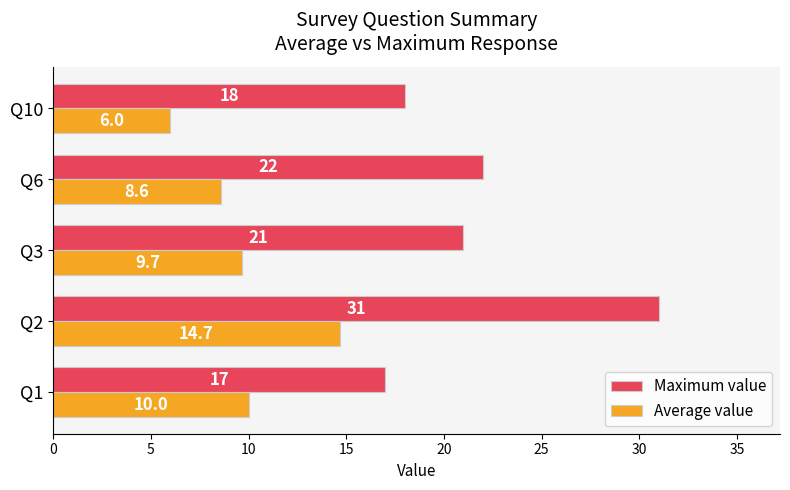

Which series has the largest range (max minus min)?

Maximum value